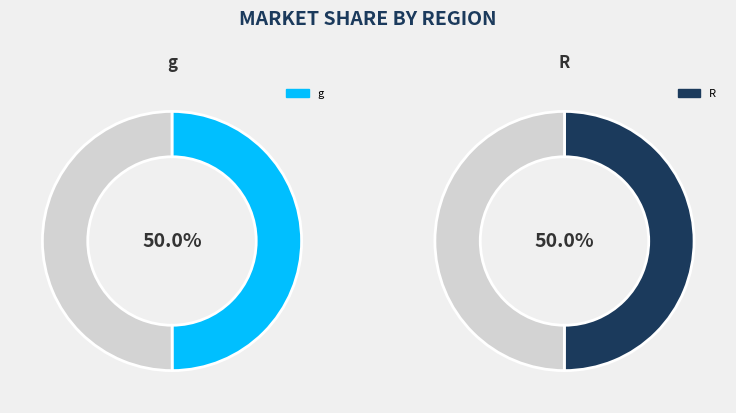

Combined, what portion of the pie is R and g?

100.0%